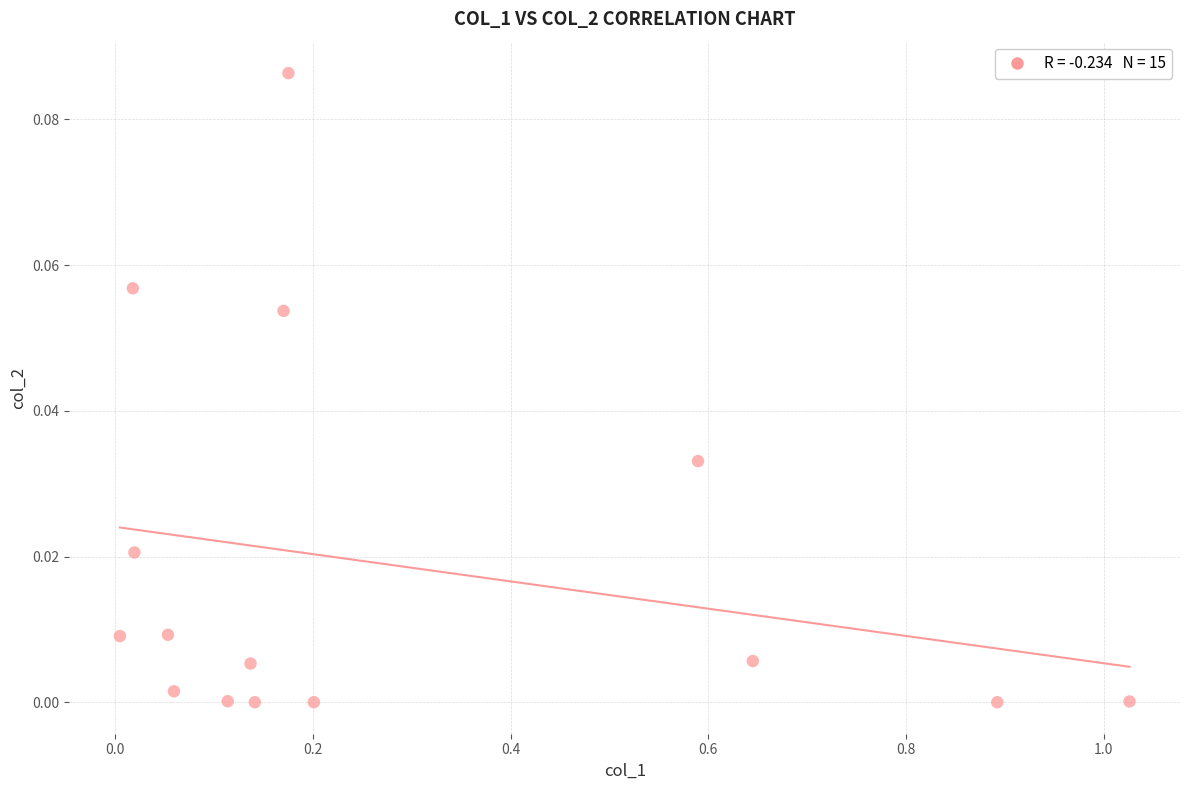

What is the range of X values (max minus min)?

1.0